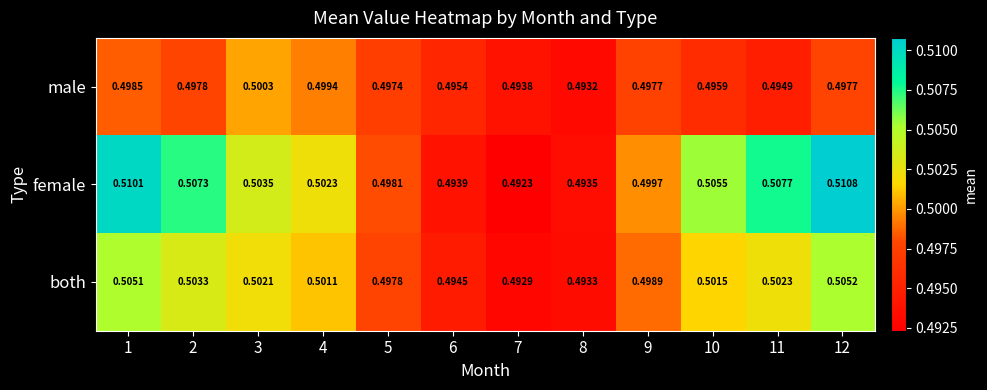

Is the value of male at 1 greater than the value of both at 8?

Yes